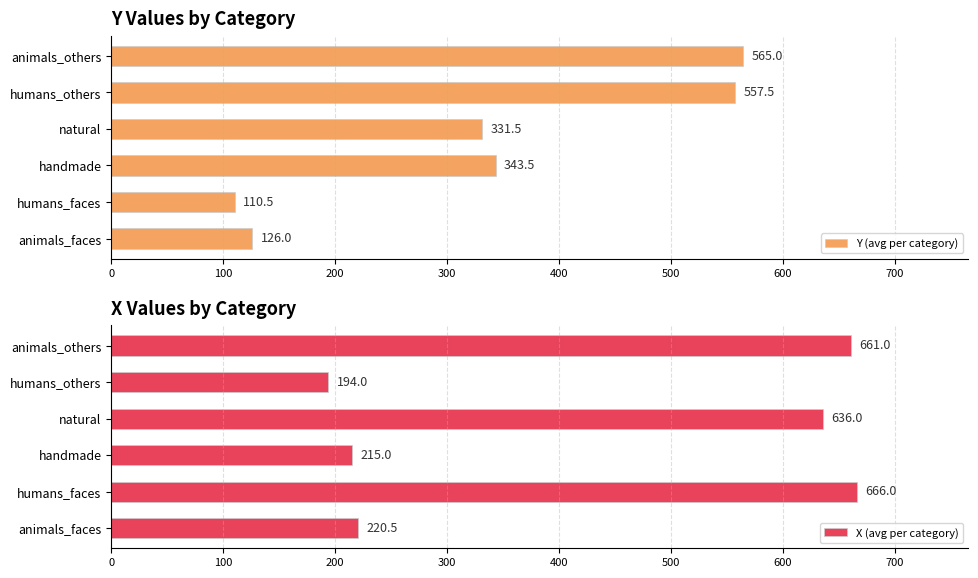

Rank the series by their maximum value, from lowest to highest.

Y (avg per category), X (avg per category)